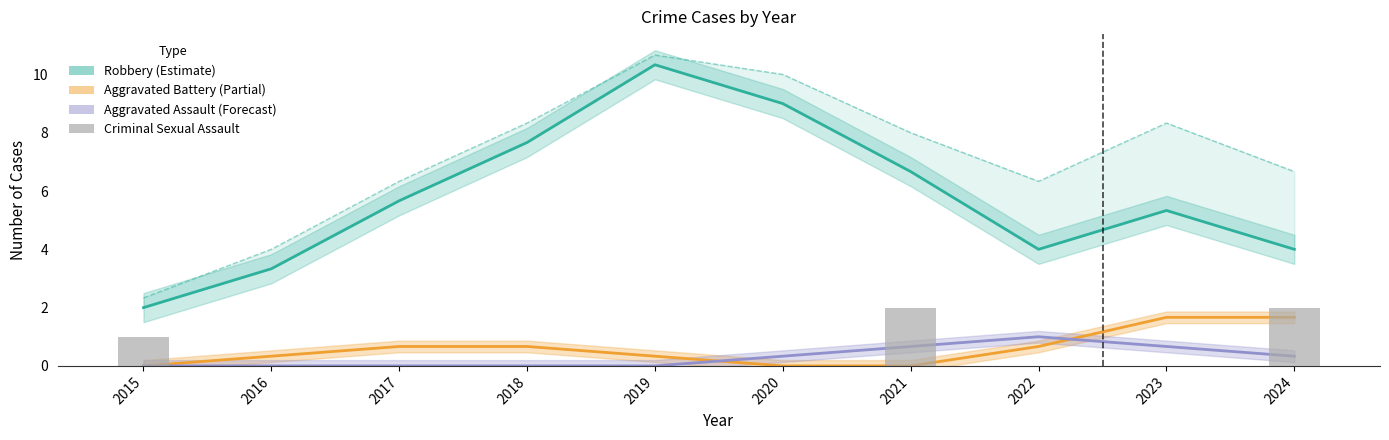

What is the value of the Criminal Sexual Assault bar at the 1st from the left?

1.0